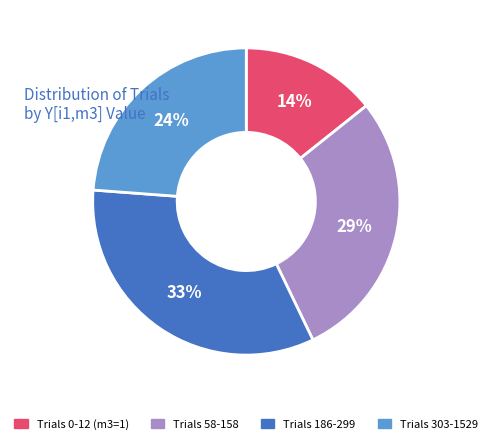

Rank the categories by value from highest to lowest.

Trials 186-299, Trials 58-158, Trials 303-1529, Trials 0-12 (m3=1)